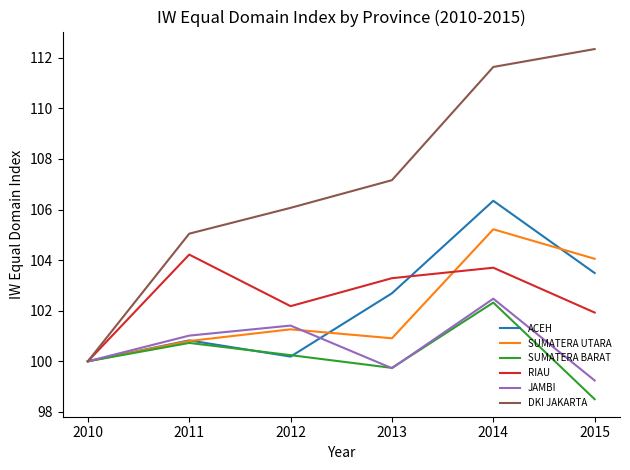

Which series has the widest spread of values?

DKI JAKARTA